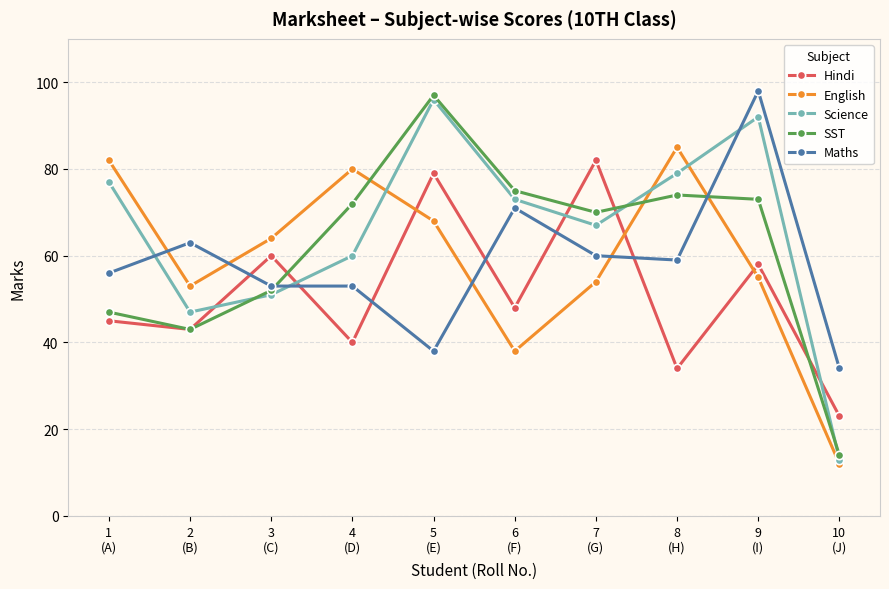

At which label is Maths closest to 66?

2
(B)